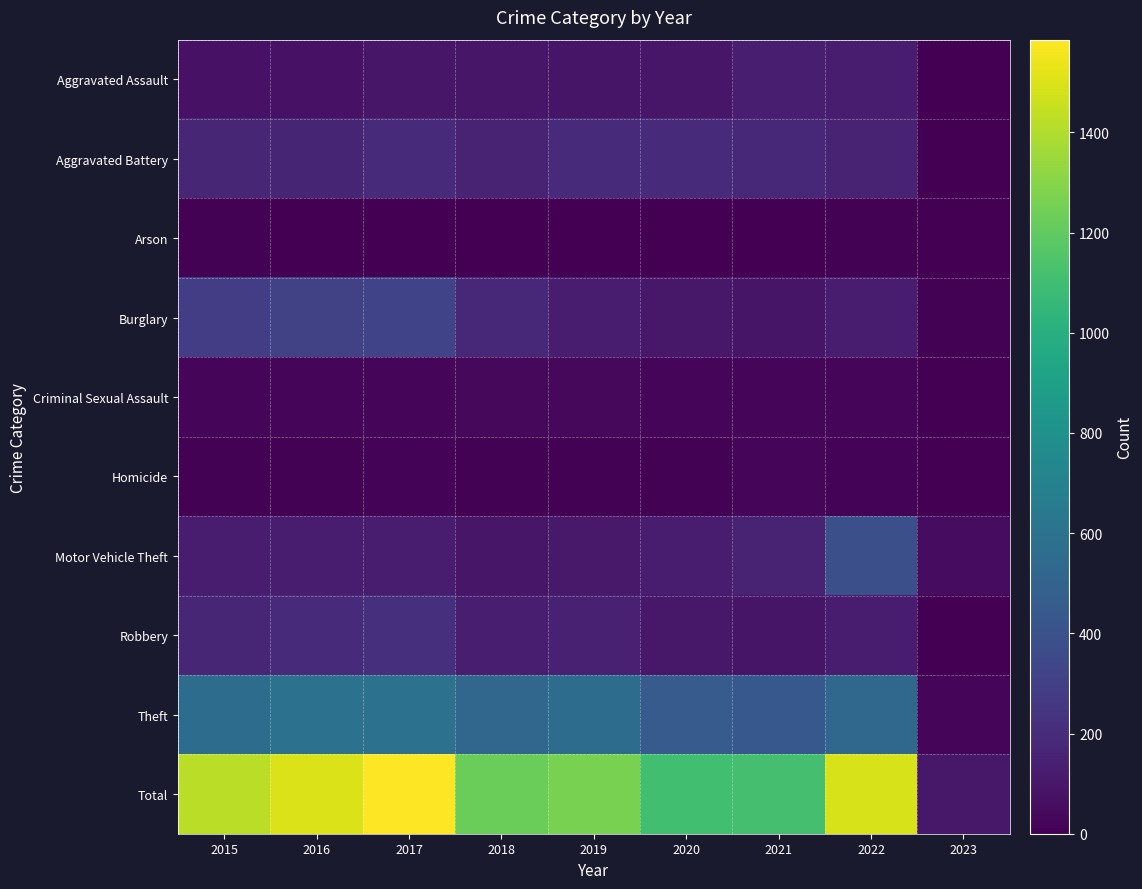

Which series changed the most between 2016 and 2021?

Total